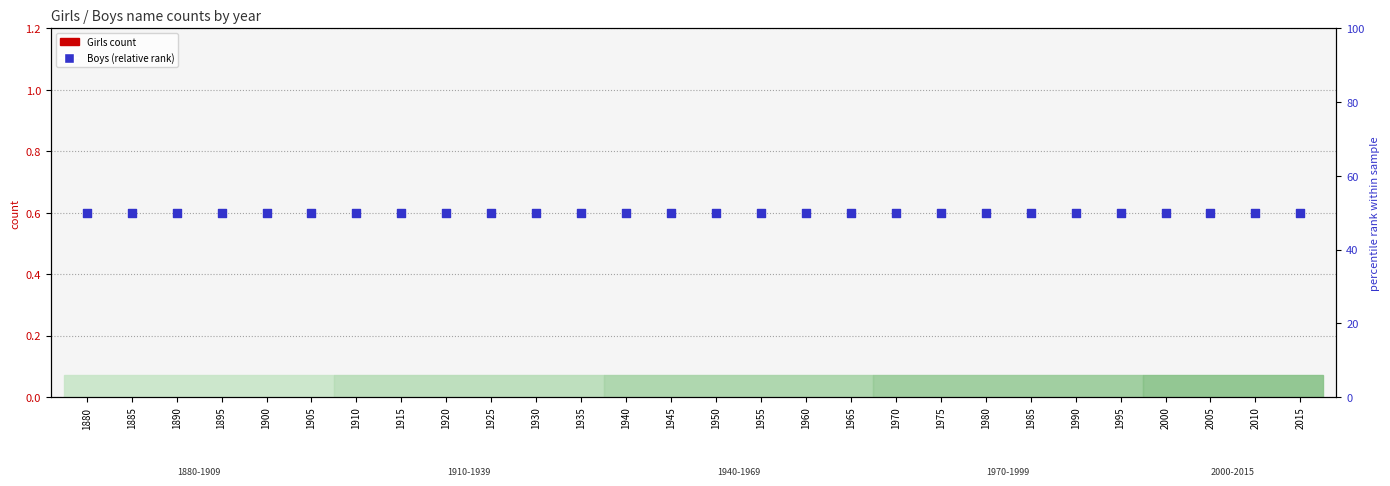

Which series has the widest spread of Y values?

Girls count